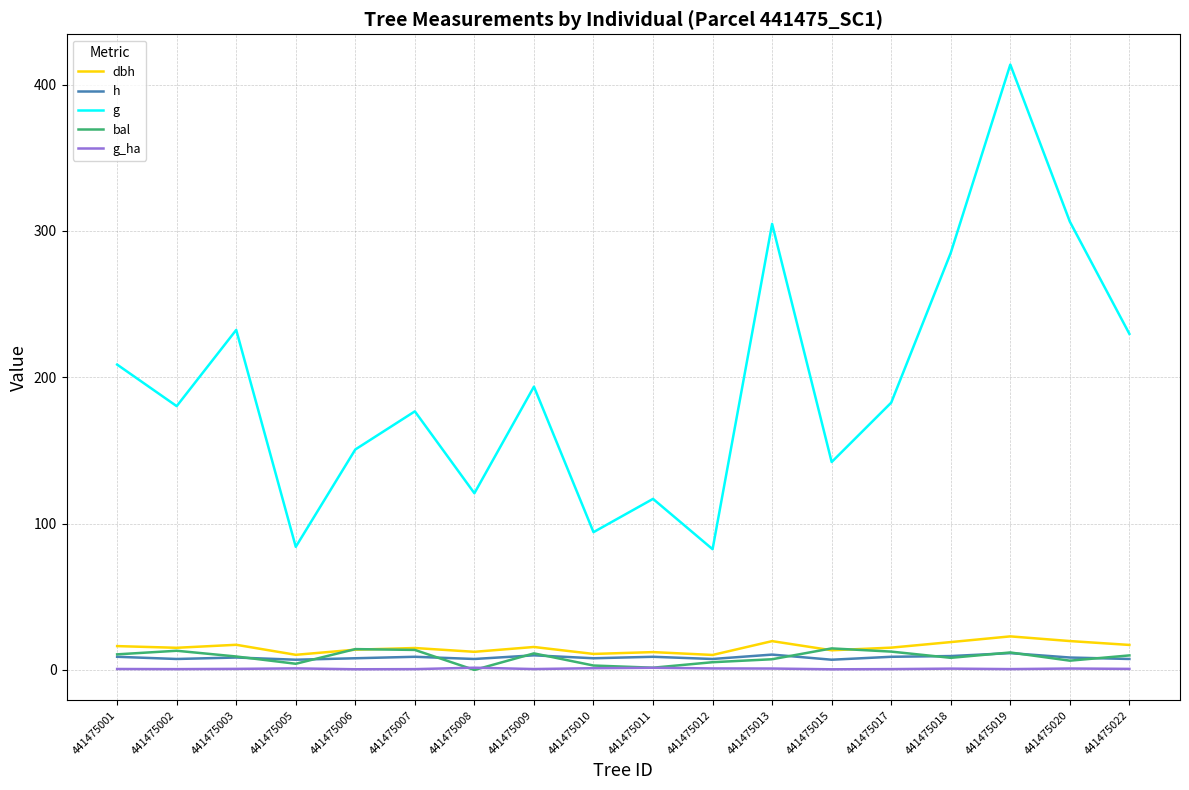

At which label does g first exceed 182?

441475001